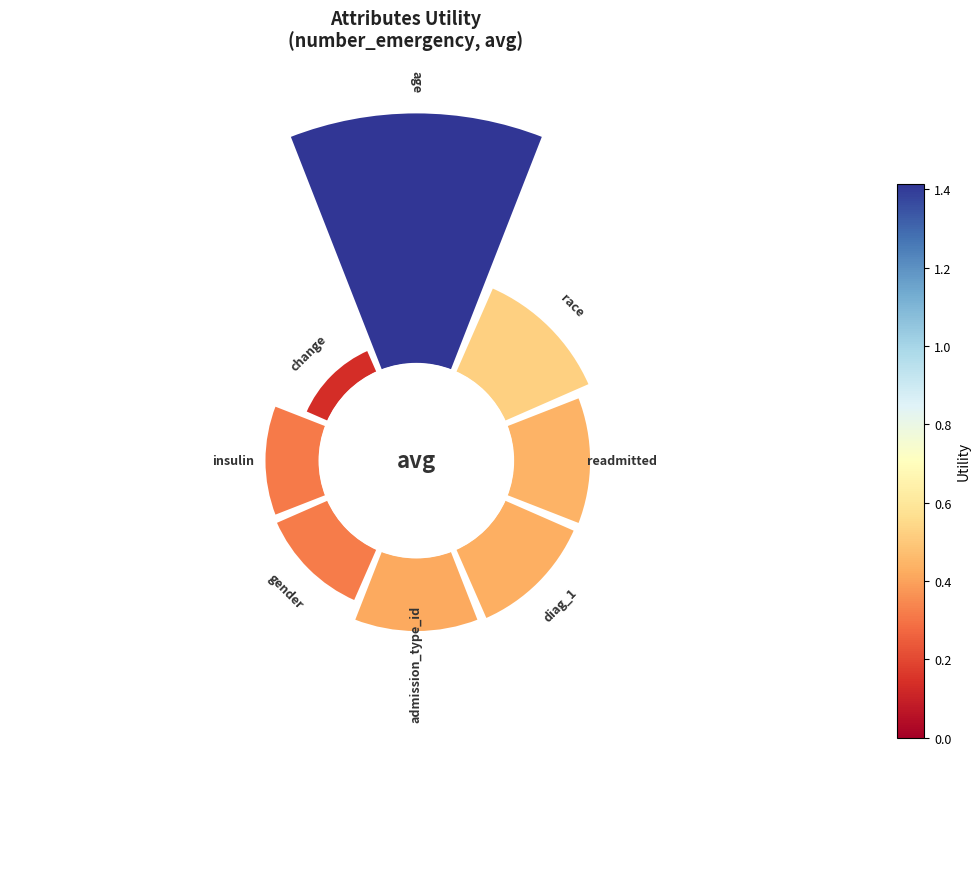

How many segments does this pie chart have?

8